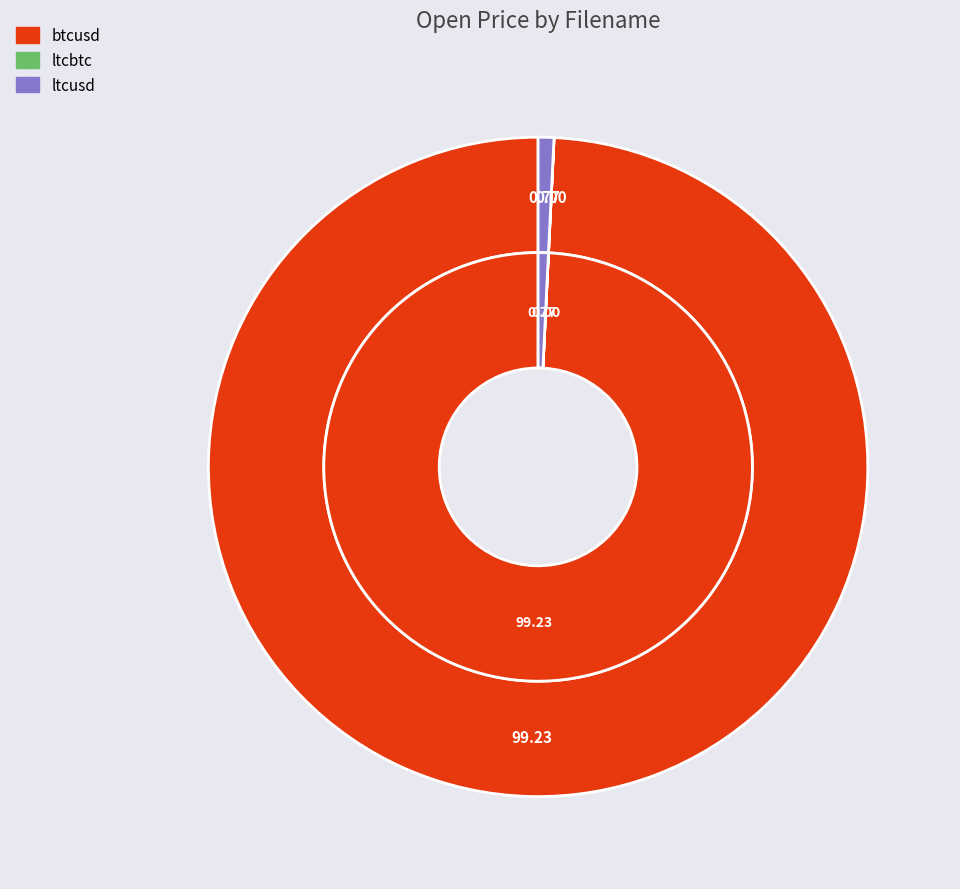

Rank the categories by value from highest to lowest.

btcusd, ltcusd, ltcbtc